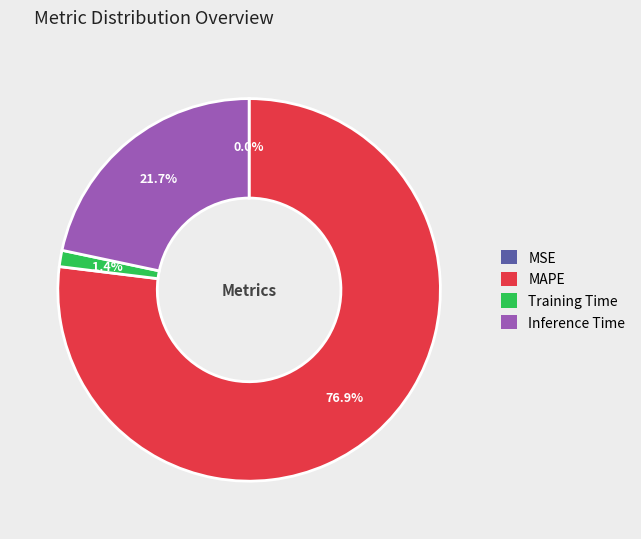

To the nearest percent, what portion does Training Time represent?

1%